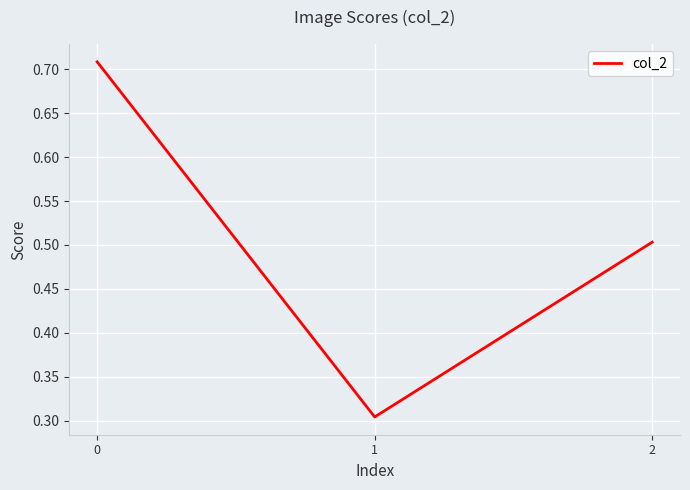

List the labels in order of value, largest first.

0, 2, 1